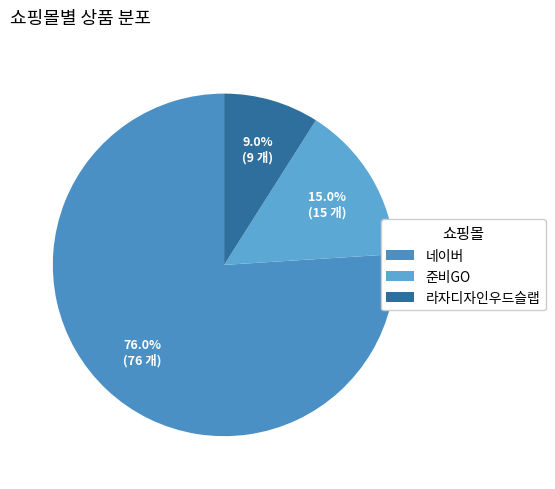

What percentage is the 준비GO slice, to the nearest percent?

15%